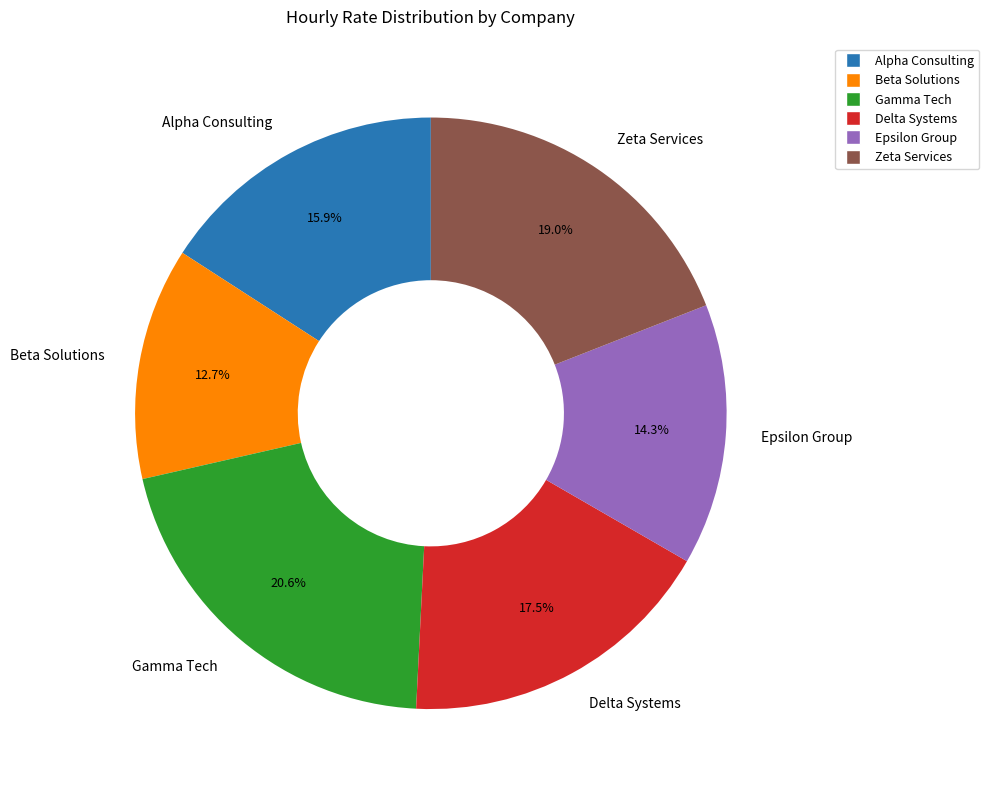

To the nearest percent, what portion does Alpha Consulting represent?

16%